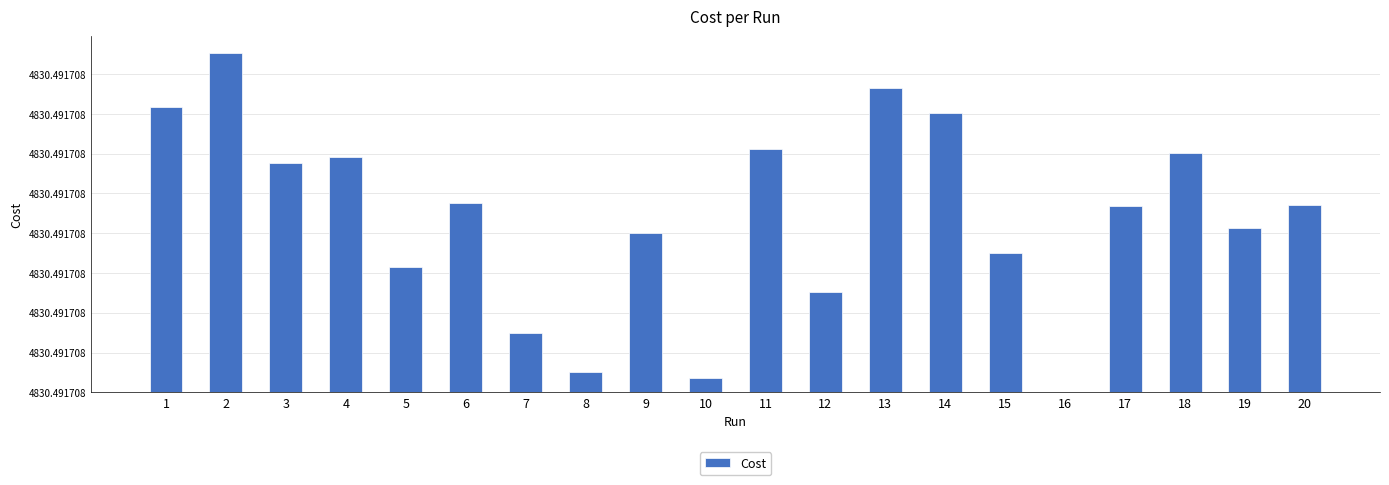

List the labels in order of value, smallest first.

16, 10, 8, 7, 12, 5, 15, 9, 19, 17, 20, 6, 3, 4, 18, 11, 14, 1, 13, 2